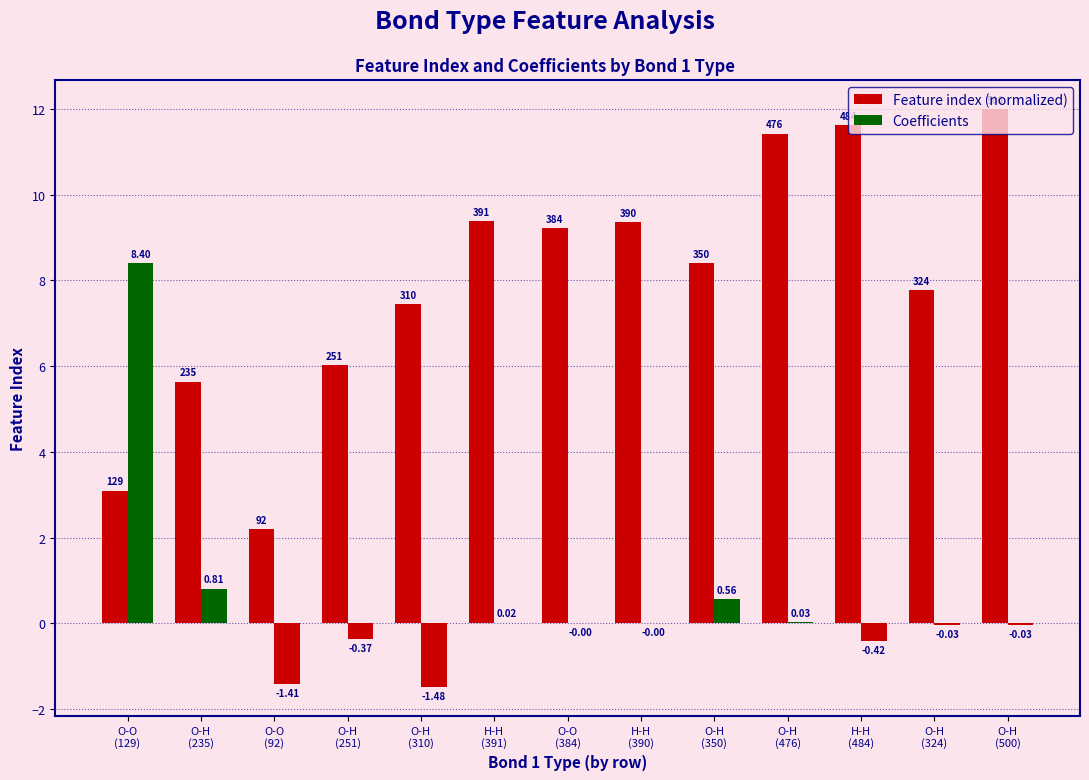

How many data points does each series have?

13